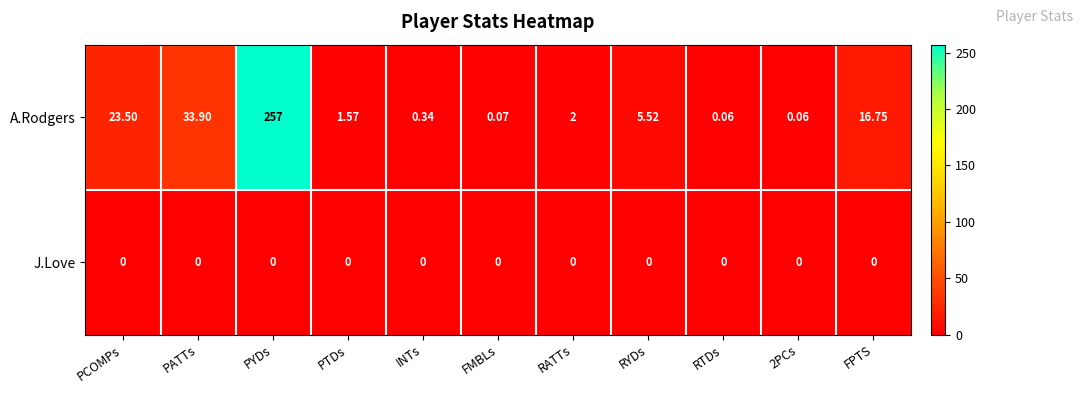

What is the maximum value shown in the chart?

257.0